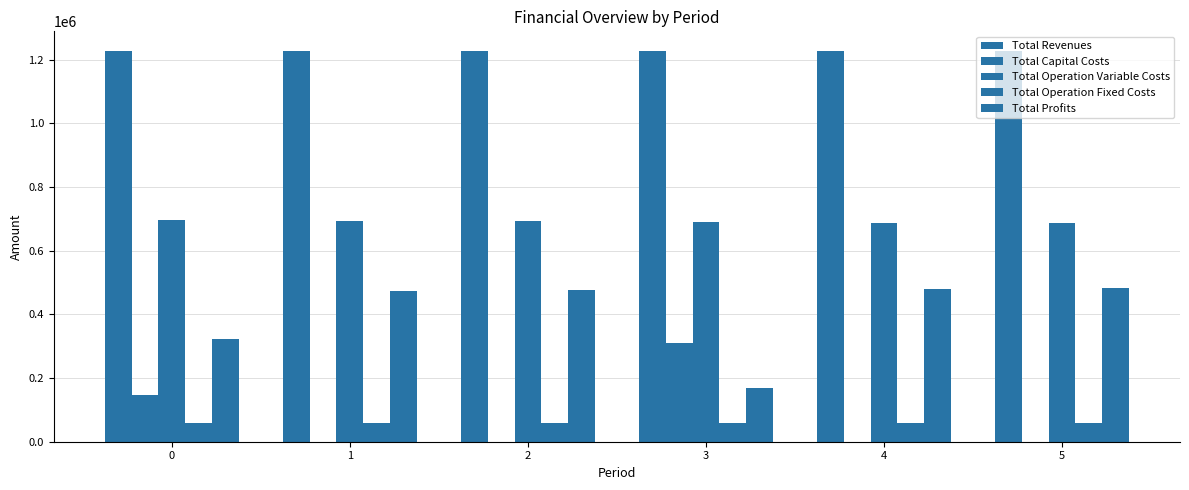

Is it true that Total Operation Variable Costs equals 478878.0 at 1?

False